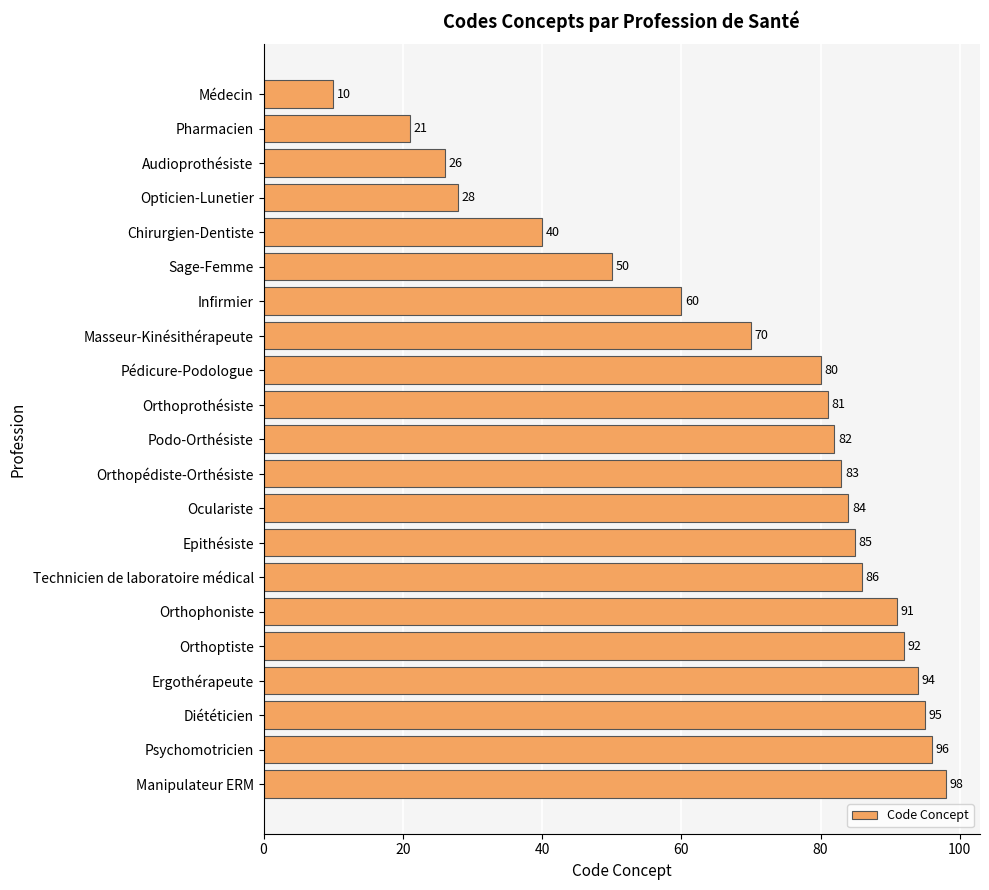

Does the chart contain any negative values?

No